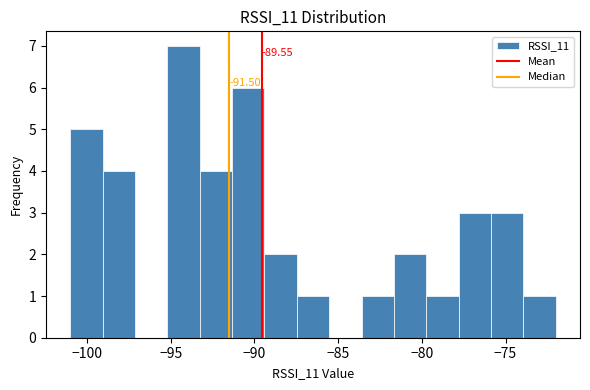

Read against the x-axis, roughly where is the centre of the tallest bar?

-94.0